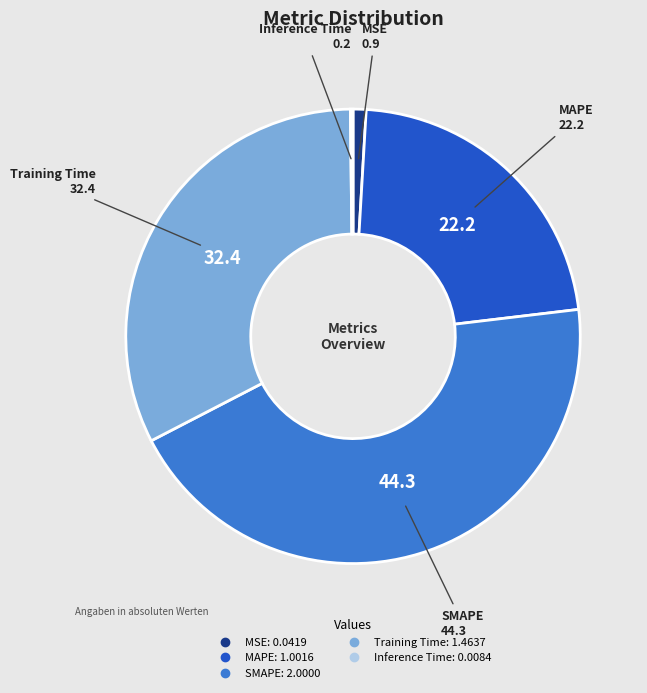

Combined, do MAPE and SMAPE account for over 50%?

Yes